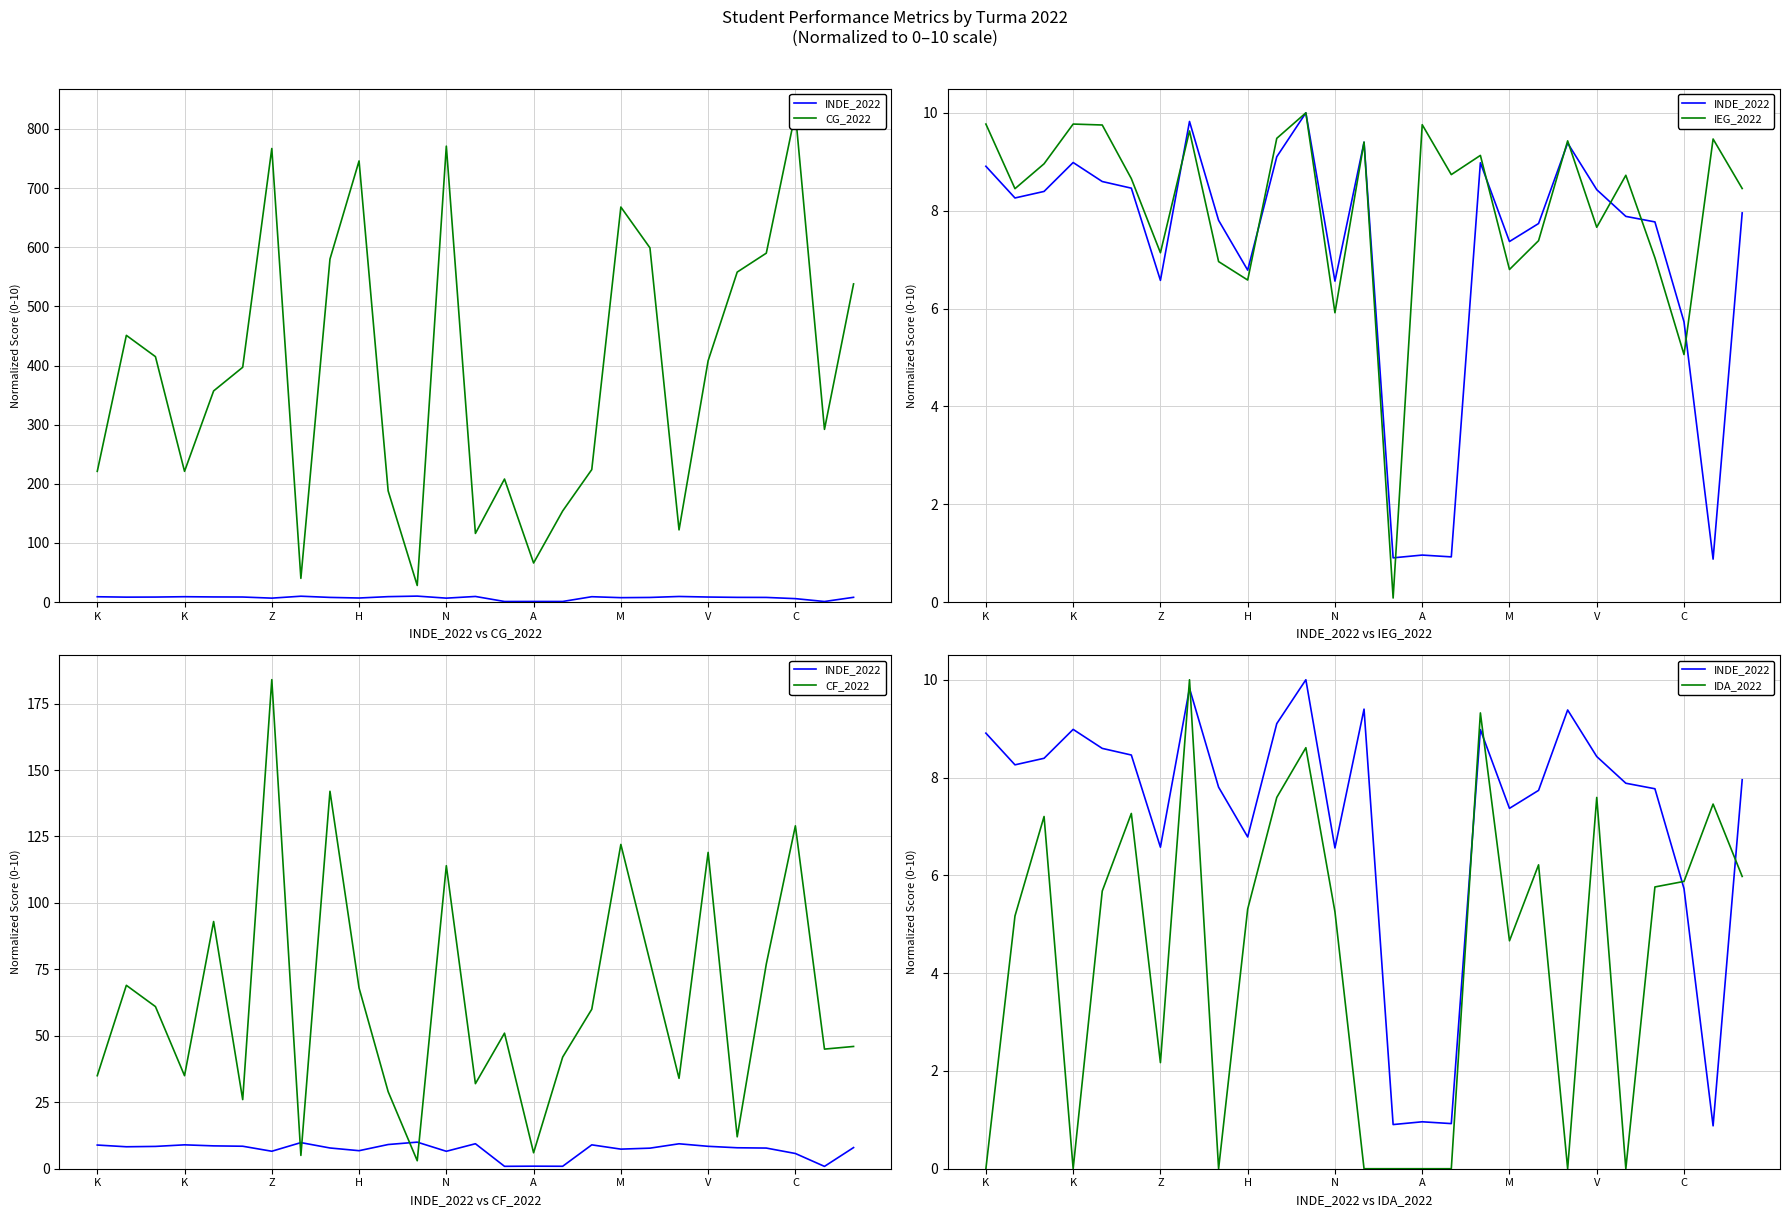

What is the difference between the maximum and minimum values in the IDA_2022 series?

10.0